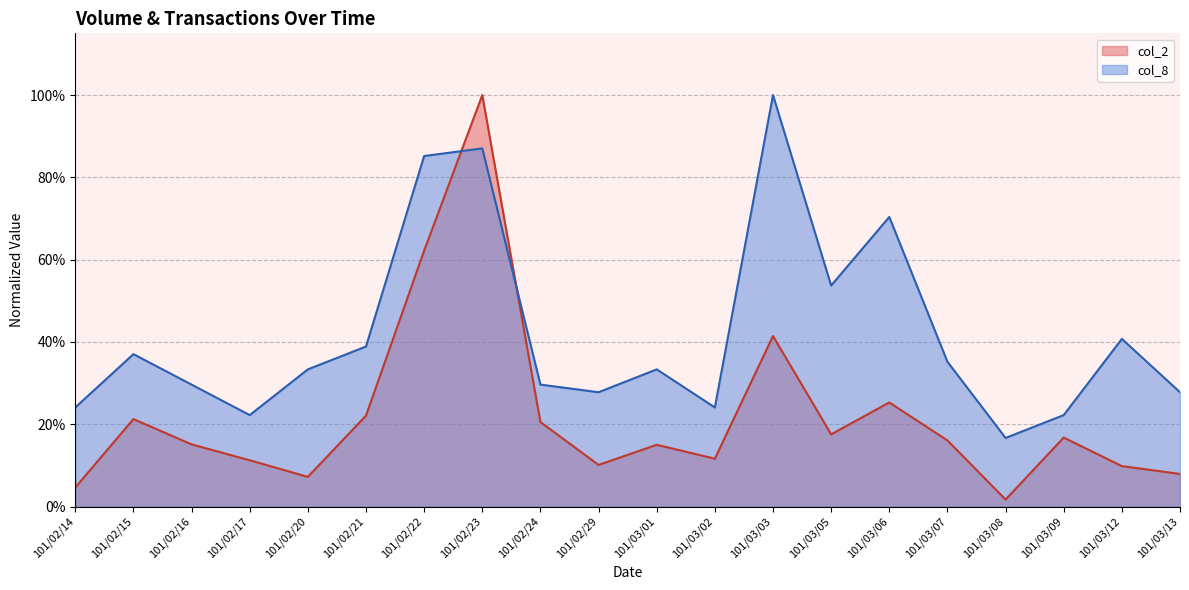

Which series has the largest total across all categories?

col_8